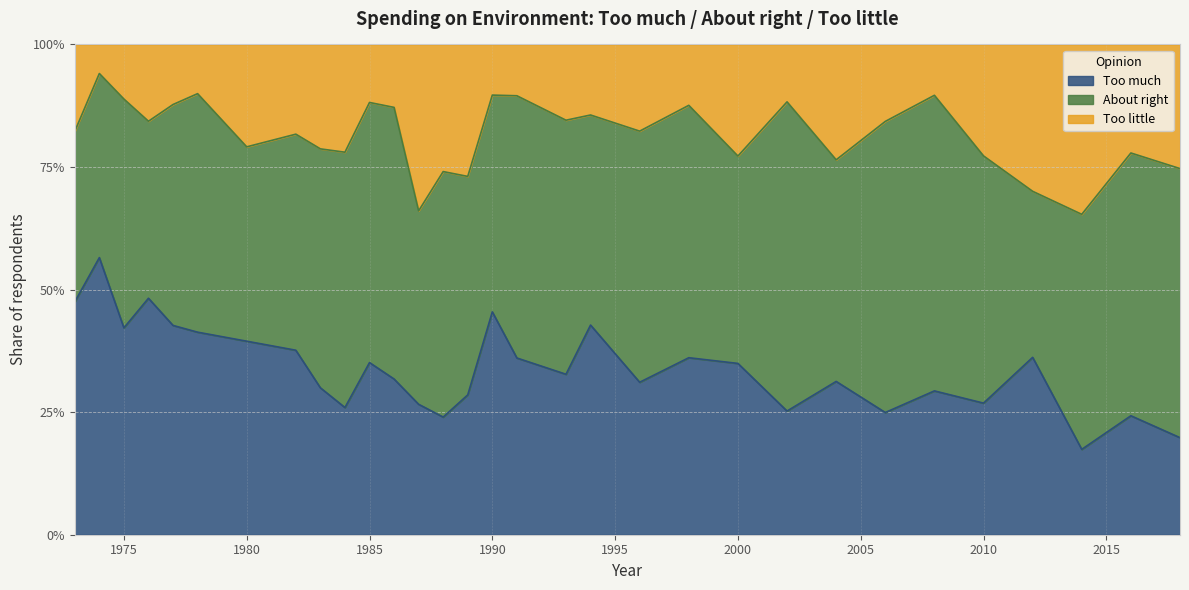

What is the difference between the maximum and second lowest values in the Too much series?

0.4